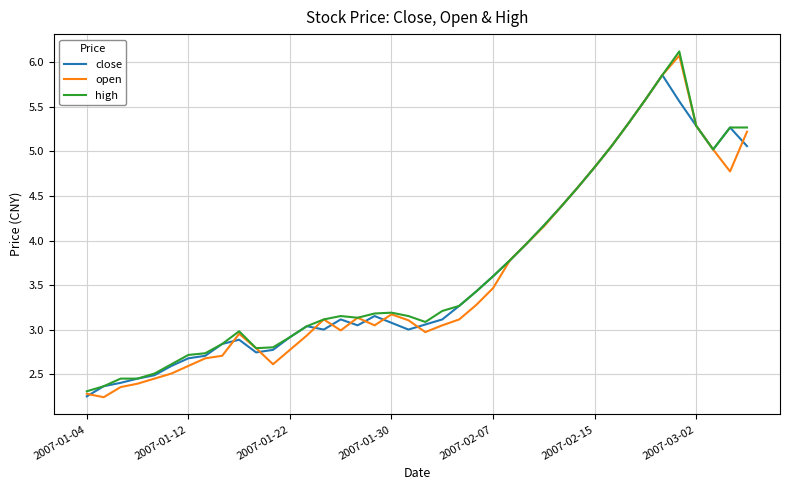

At how many categories does at least one series exceed 3?

27